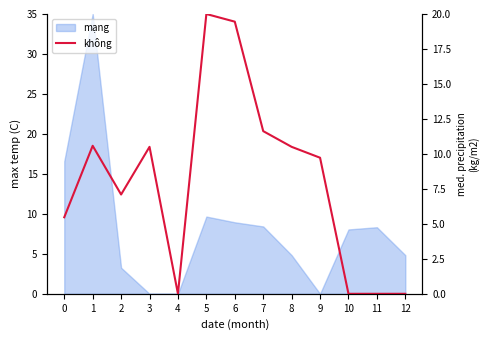

Rank the categories by value from highest to lowest.

5, 6, 7, 1, 3, 8, 9, 2, 0, 4, 10, 11, 12